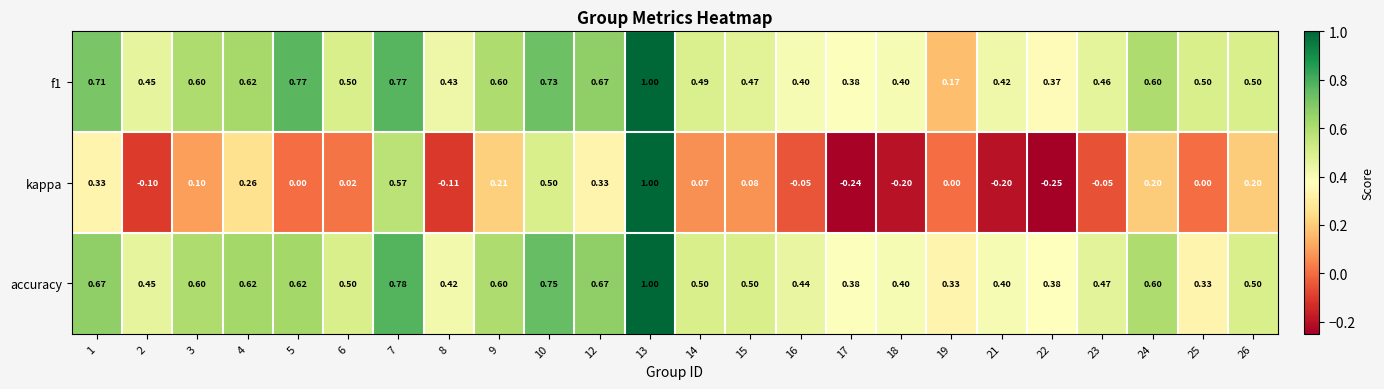

Which series changed the most between 2 and 13?

kappa